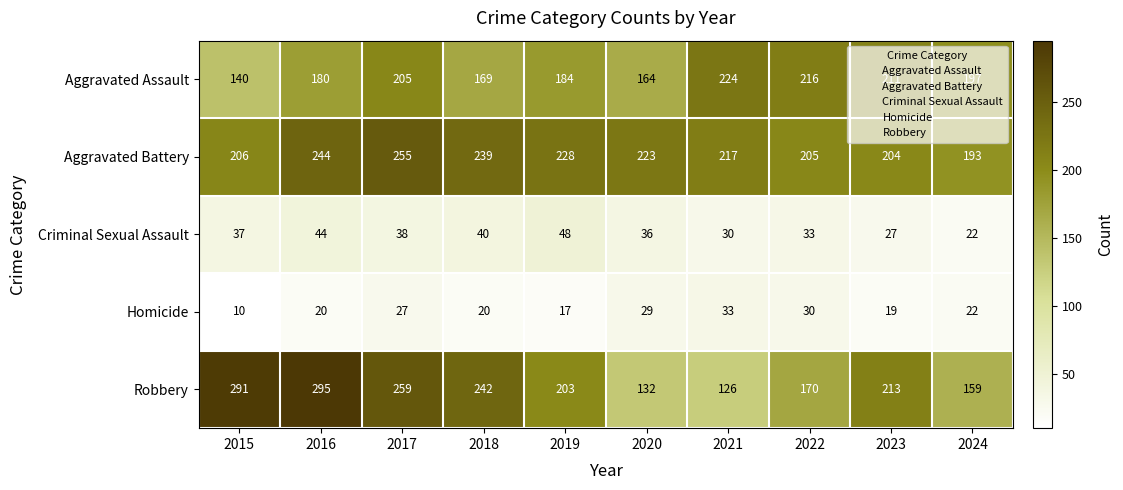

List the series in order of their peak value, highest first.

Robbery, Aggravated Battery, Aggravated Assault, Criminal Sexual Assault, Homicide